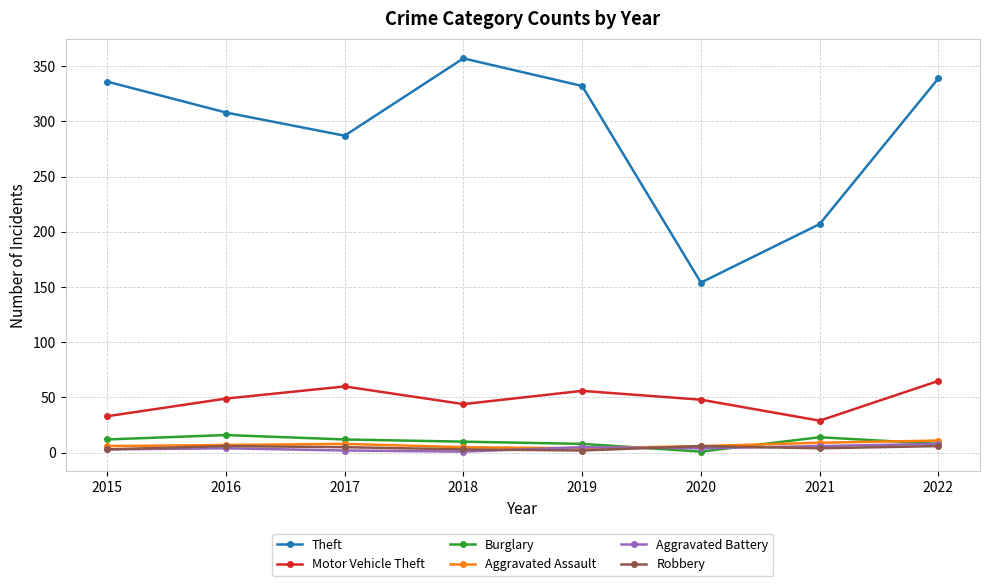

Which series has the widest spread of values?

Theft